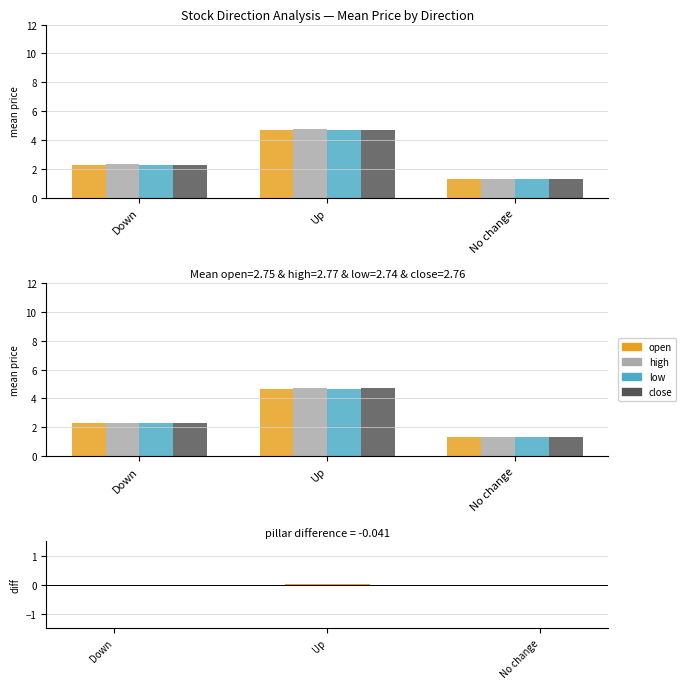

Reading left to right, extract all data points from this chart.

open: Down=2.3	Up=4.7	No change=1.3
high: Down=2.3	Up=4.7	No change=1.3
low: Down=2.3	Up=4.7	No change=1.3
close: Down=2.3	Up=4.7	No change=1.3
pillar diff: Down=-0.0	Up=0.0	No change=0.0